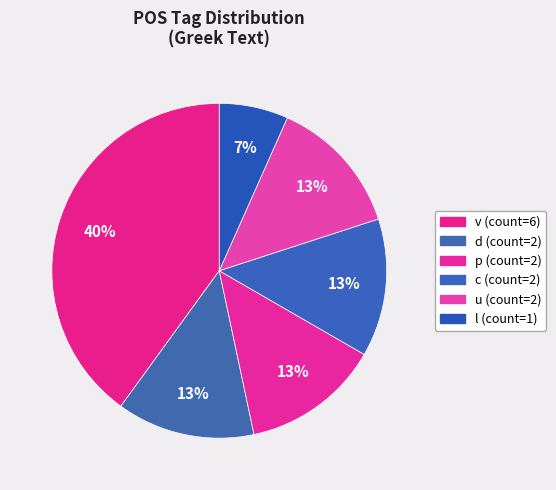

How many slices are in this pie chart?

6